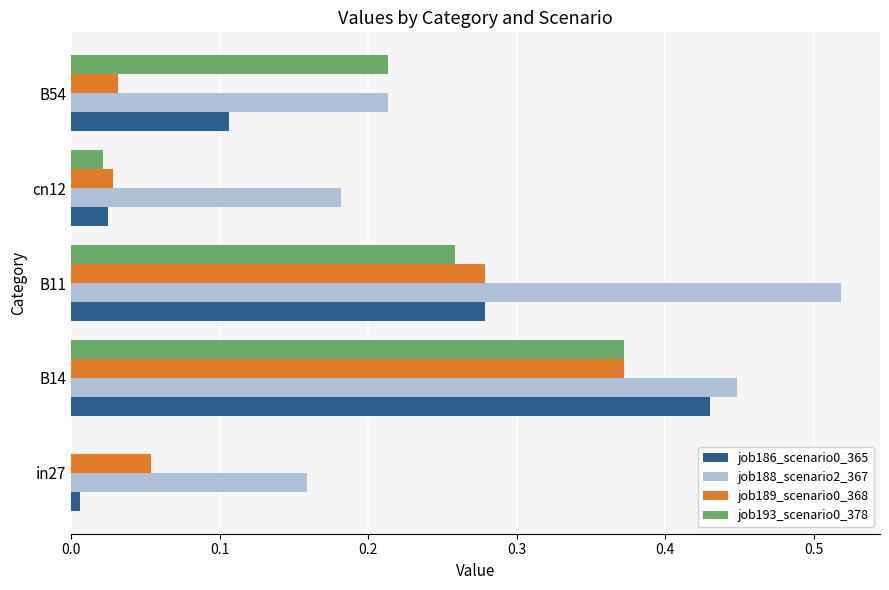

How many job188_scenario2_367 values are between 0 and 1?

5